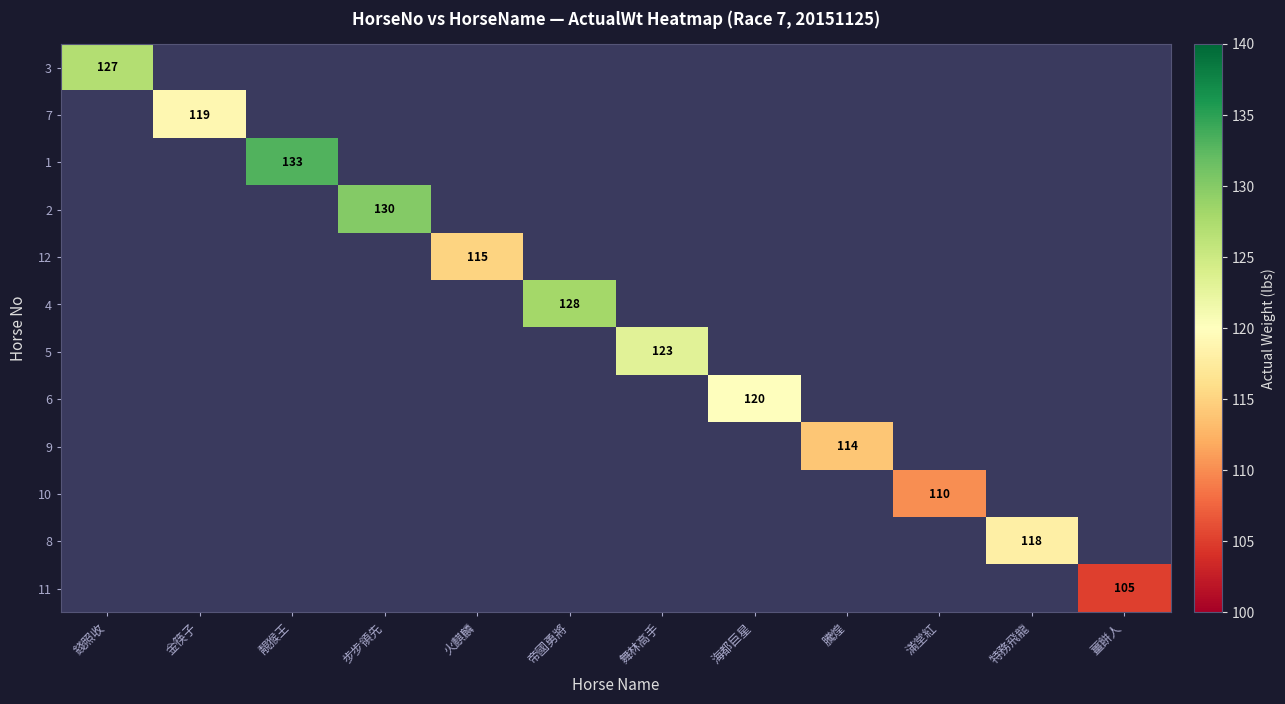

True or false: 7 has a value of 119 at 金筷子.

True